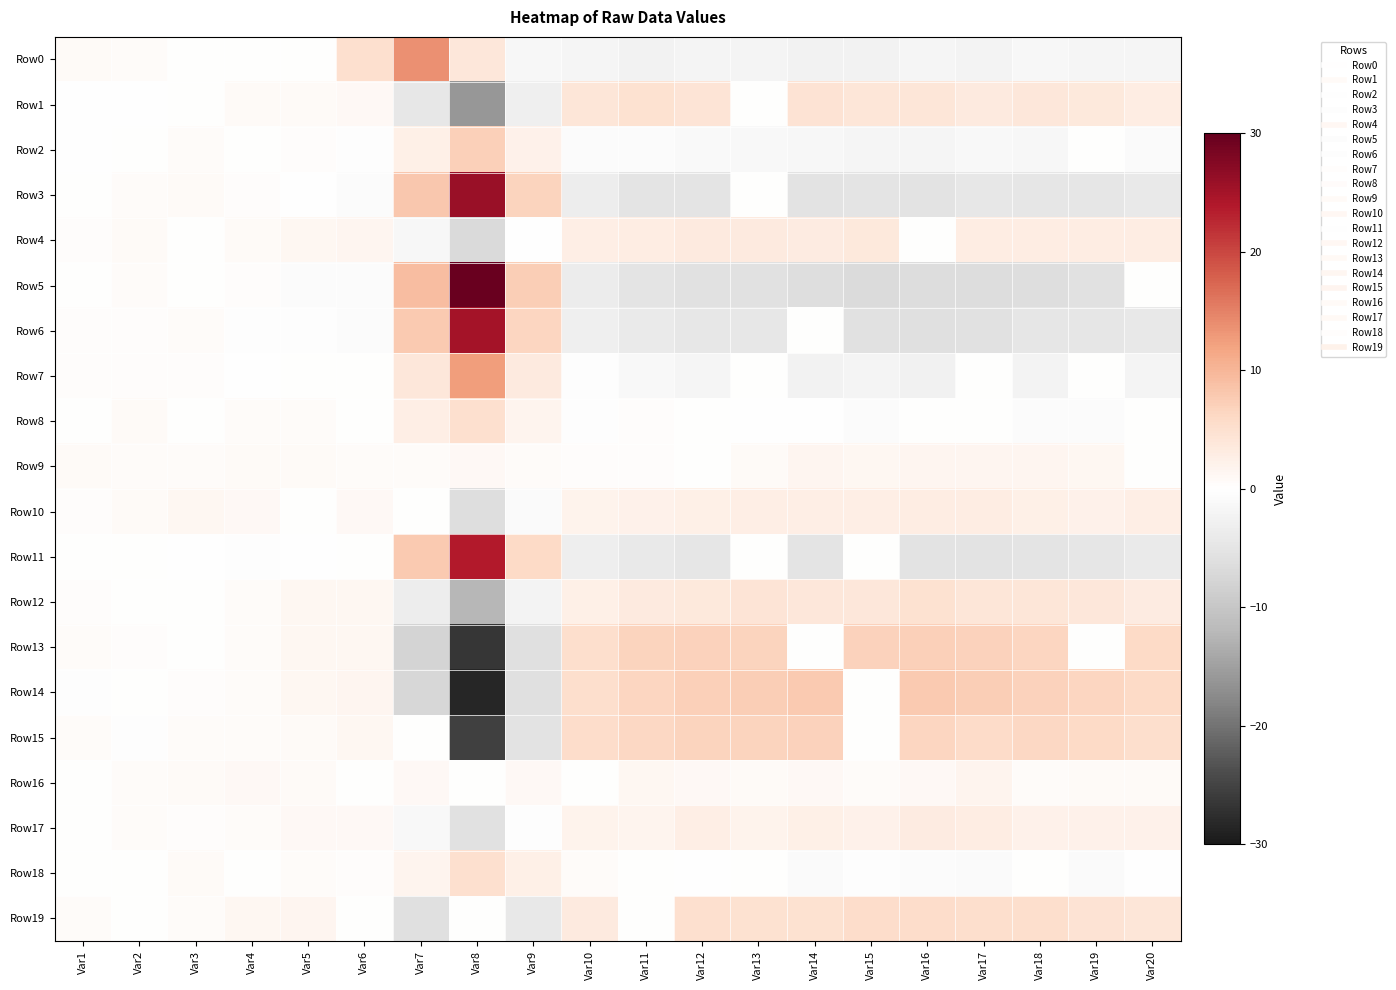

At which category is the sum across all series the highest?

Var7